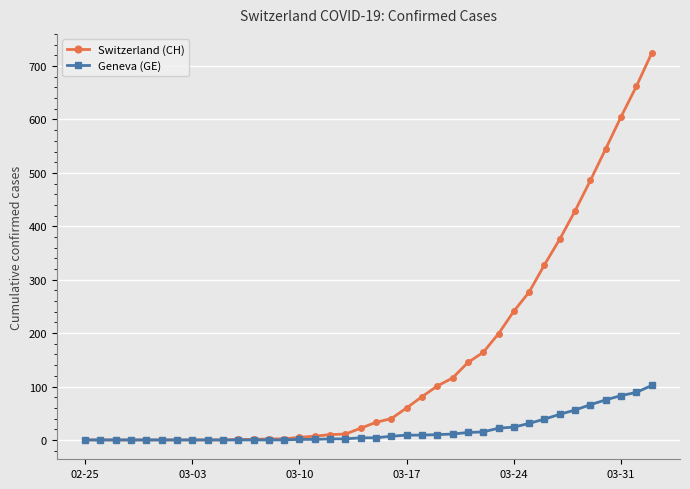

List the series in order of their overall mean, lowest first.

Geneva (GE), Switzerland (CH)